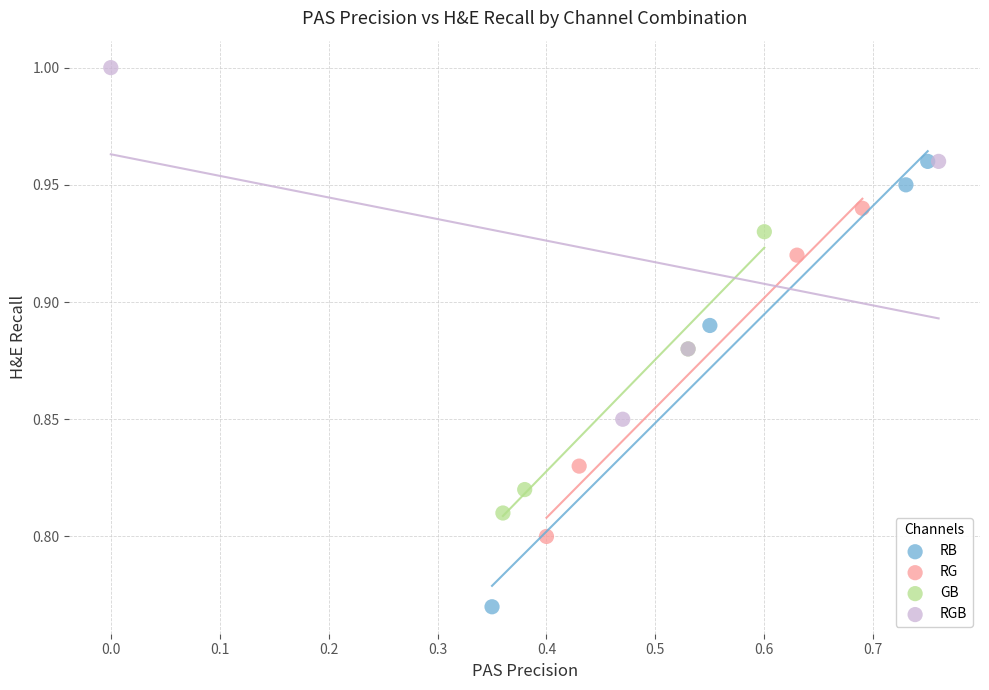

Which series has the largest Y range (max minus min)?

RB